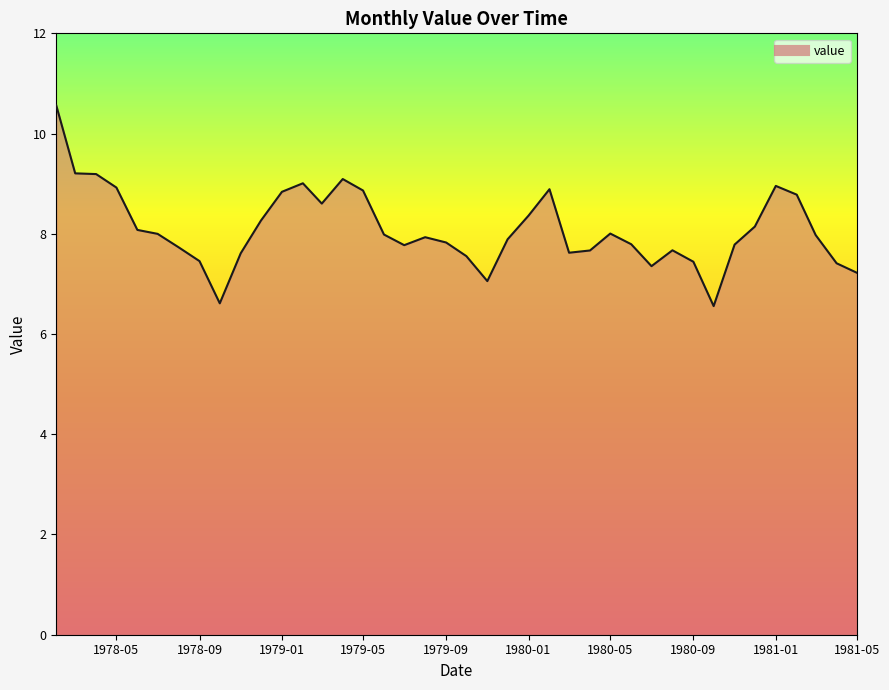

What is the greatest value displayed?

10.6